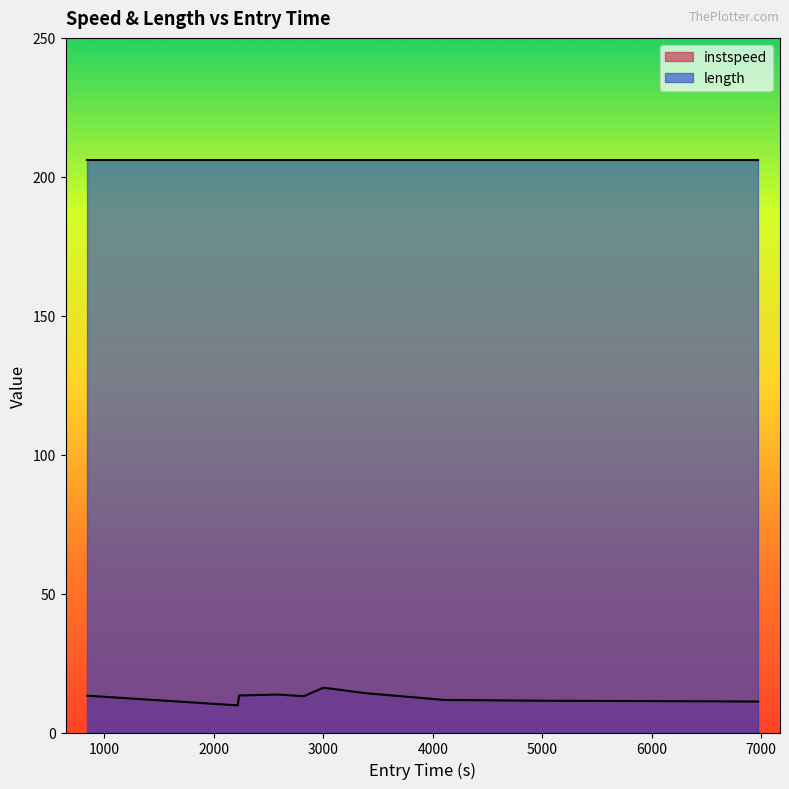

Reading left to right, what are all the values shown in this chart?

13.2	9.8	13.3	13.7	13.1	16.1	14.1	11.7	11.4	11.2